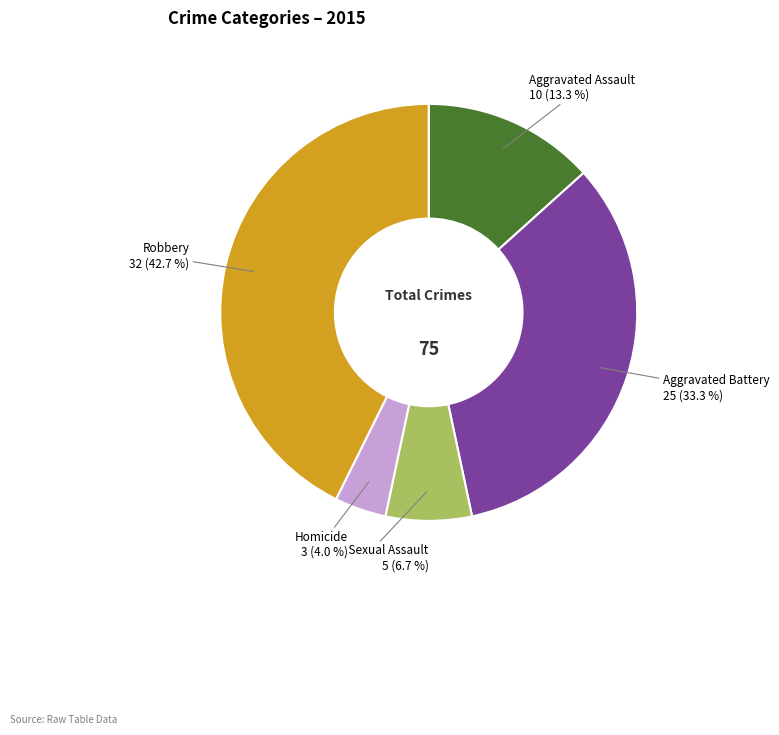

Count the number of slices in the pie.

5